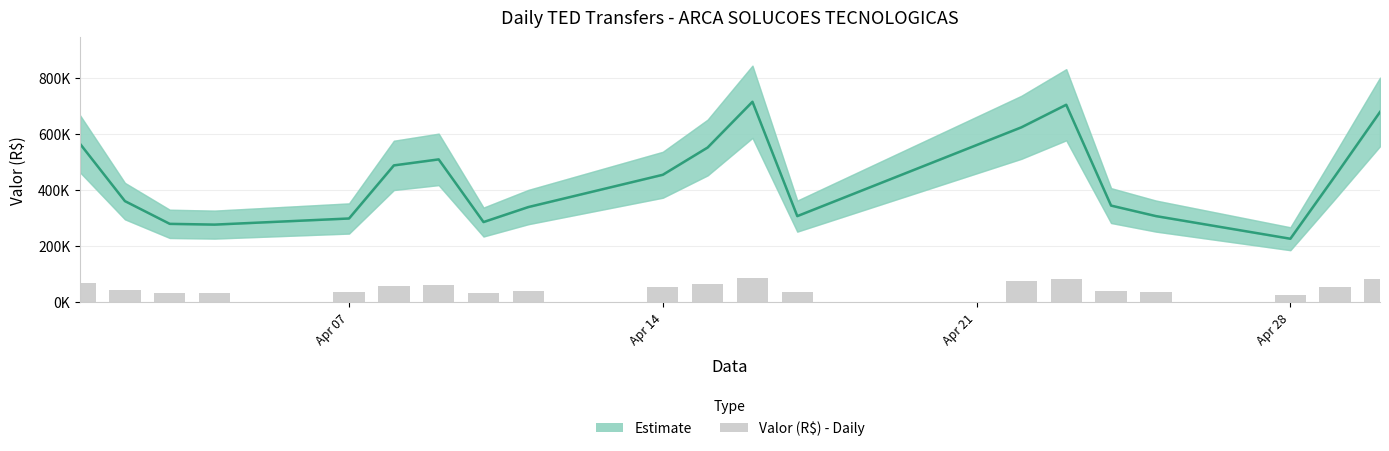

What is the minimum value shown in the chart?

27179.4